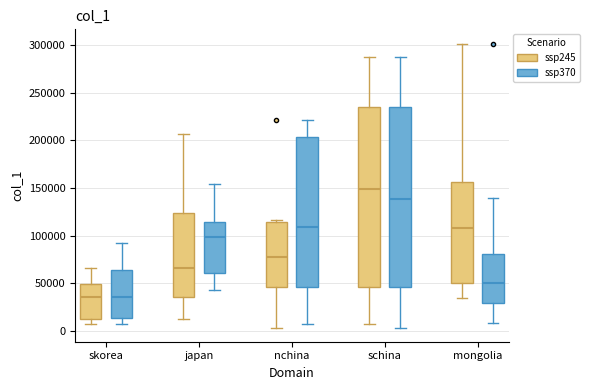

Where does the upper whisker of the box for japan (ssp370) end on the y-axis? The values are not printed on the chart, so give them approximately, as read against the axis.

155000